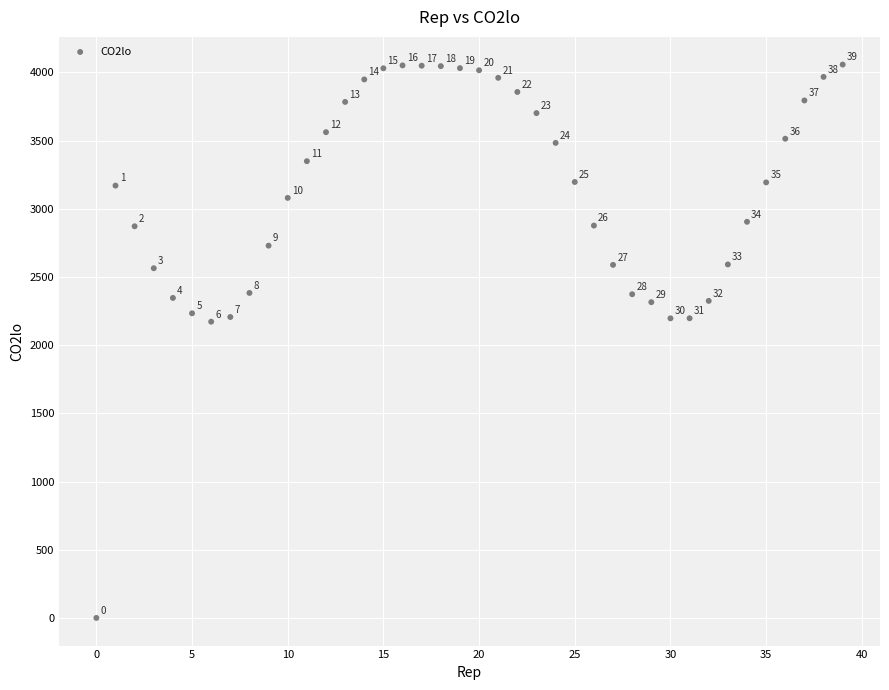

What is the range of Y values (max minus min)?

4056.2